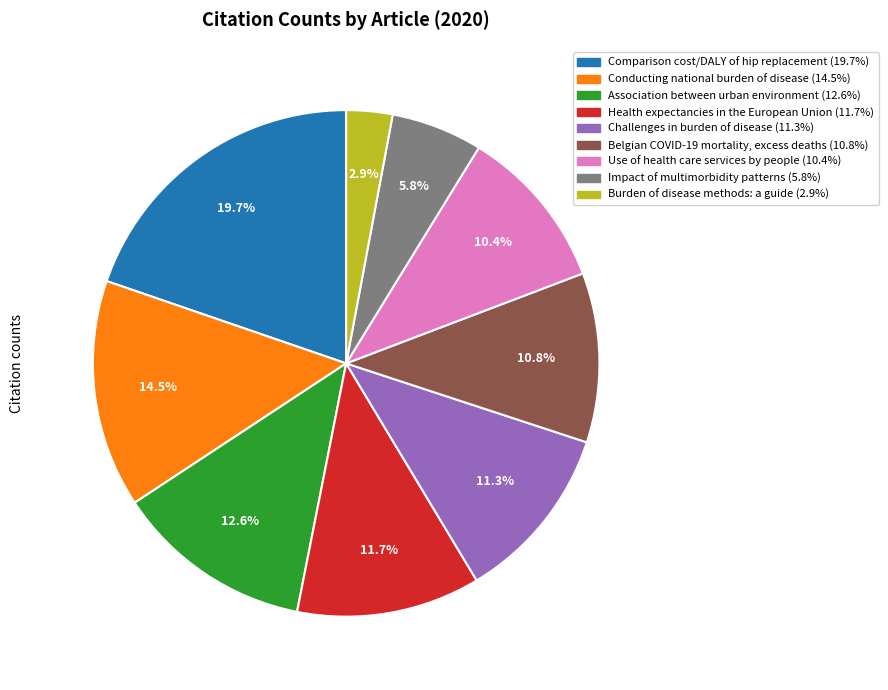

Does any single category account for the majority?

No